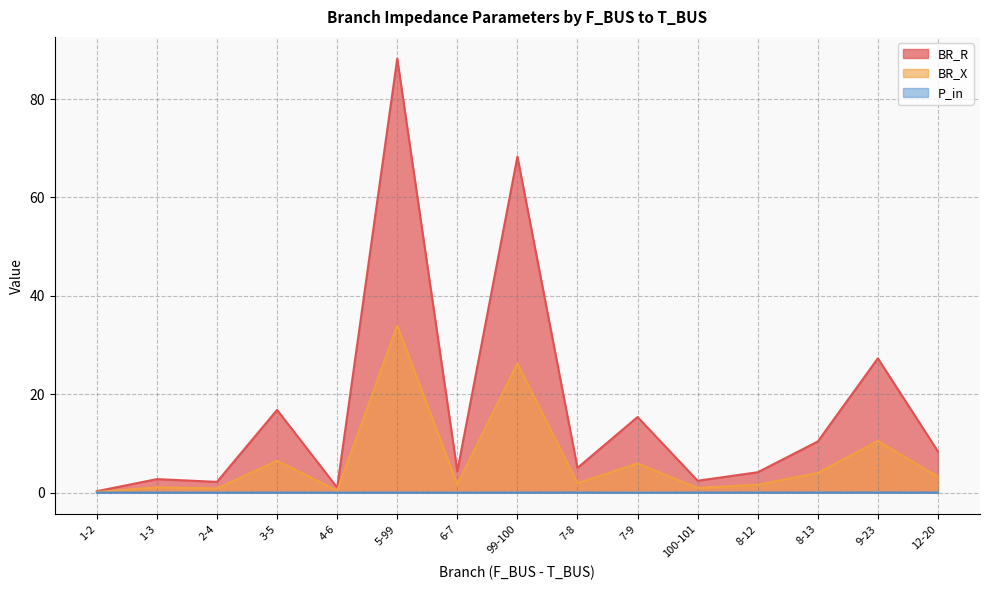

True or false: BR_R and P_in cross at least once.

False